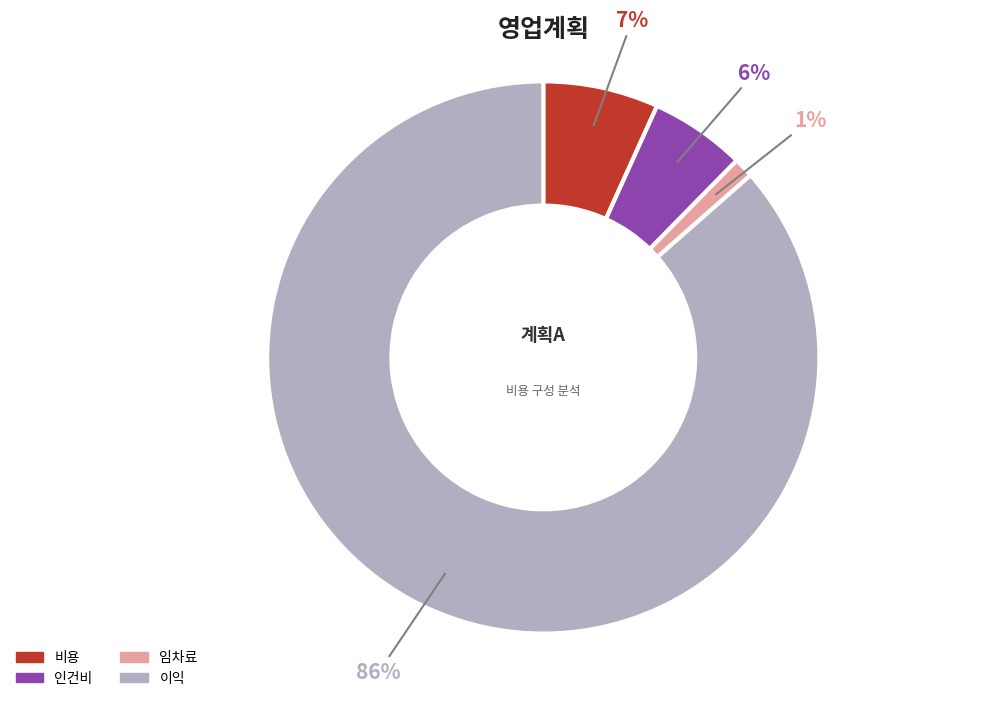

Combined, do 임차료 and 이익 account for over 50%?

Yes